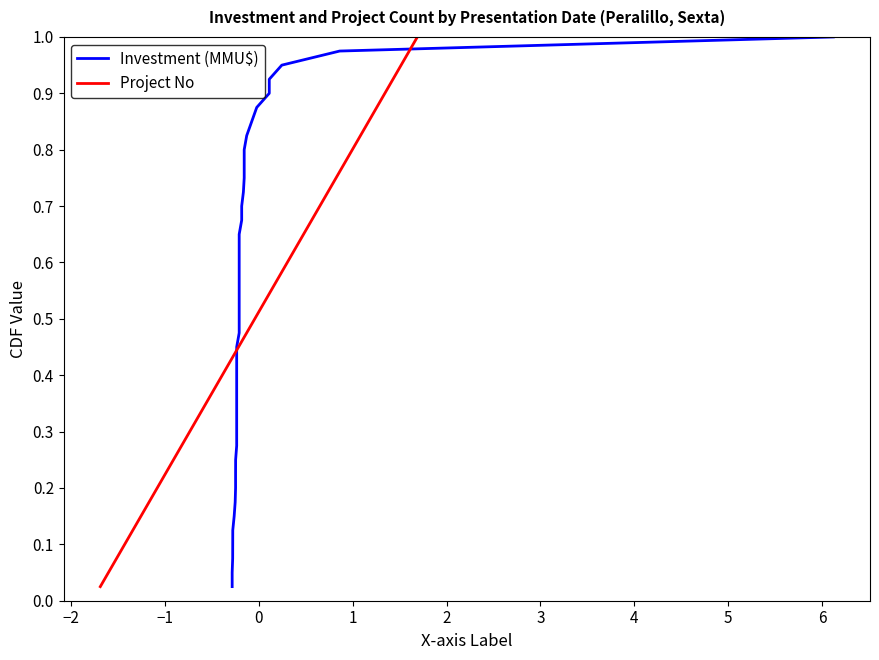

How many lines are shown in the chart?

2